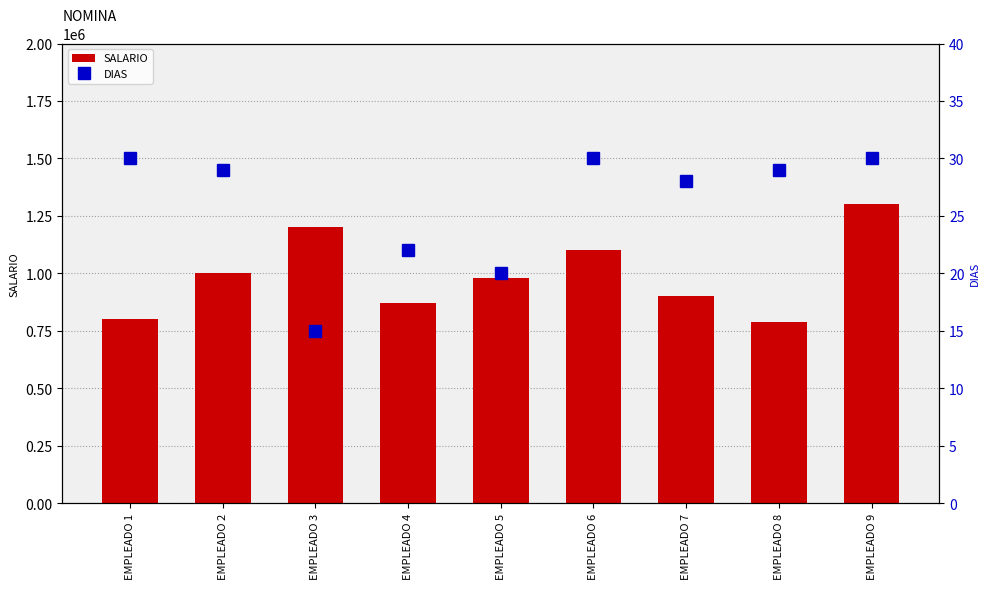

What is the value of the SALARIO bar at the 2nd from the left?

1000000